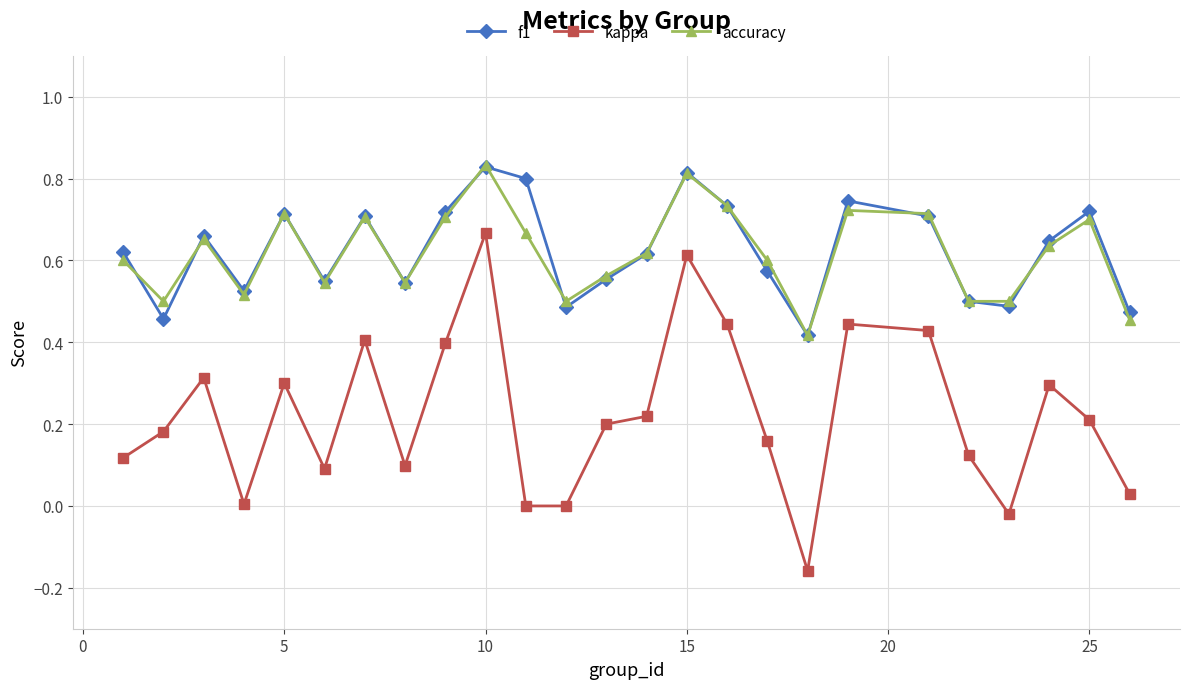

Is this an area chart (filled region under the line)?

No